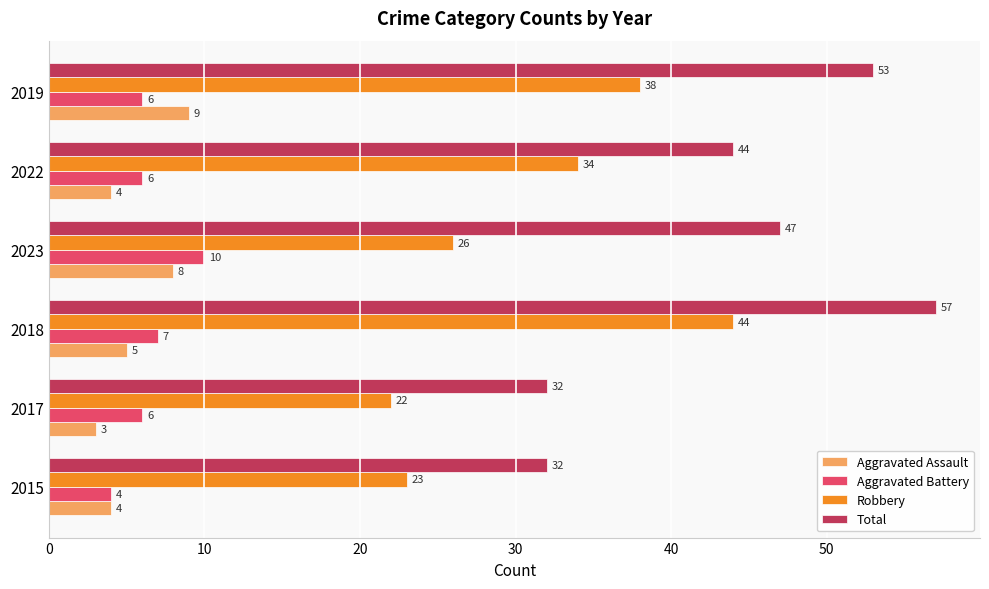

What is the minimum value shown in the chart?

3